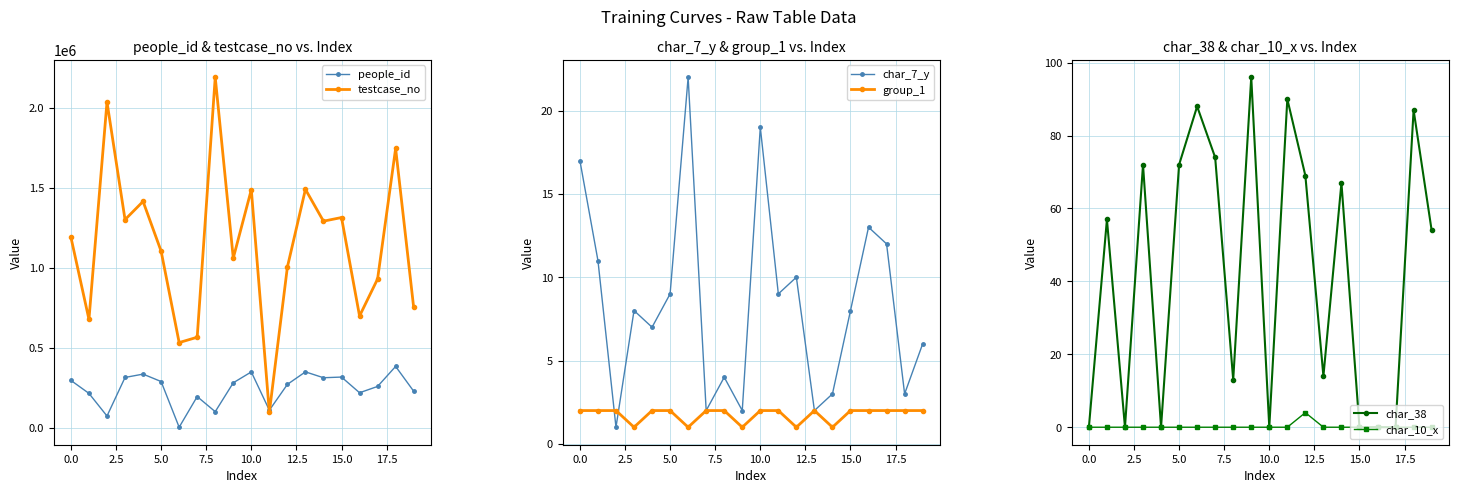

Does the chart display data point markers on the line(s)?

Yes